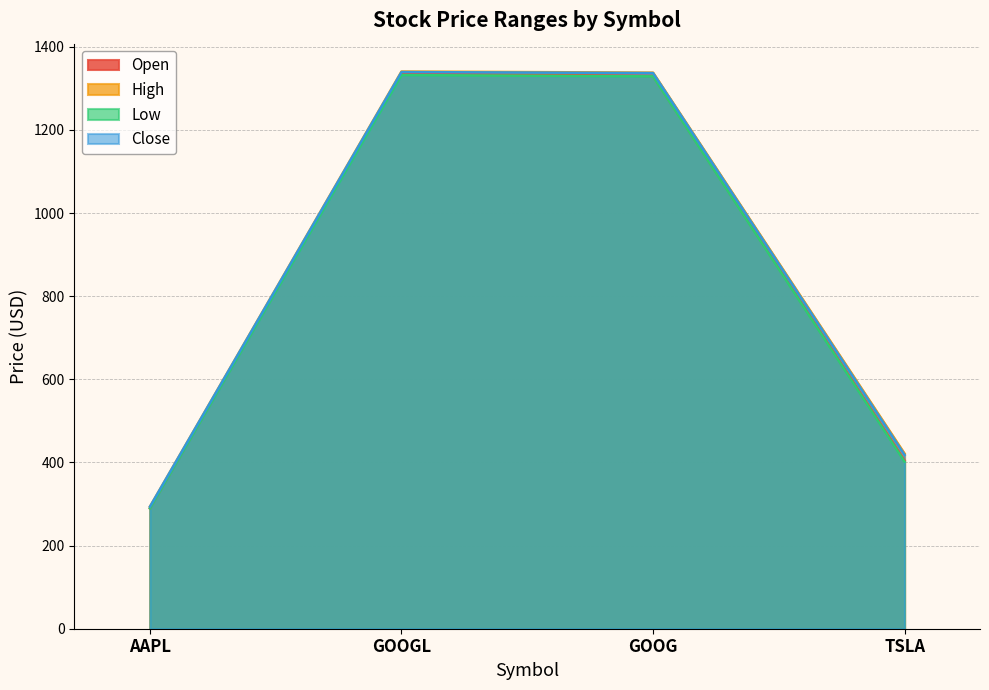

What is the difference between the maximum and minimum values in the Low series?

1042.6